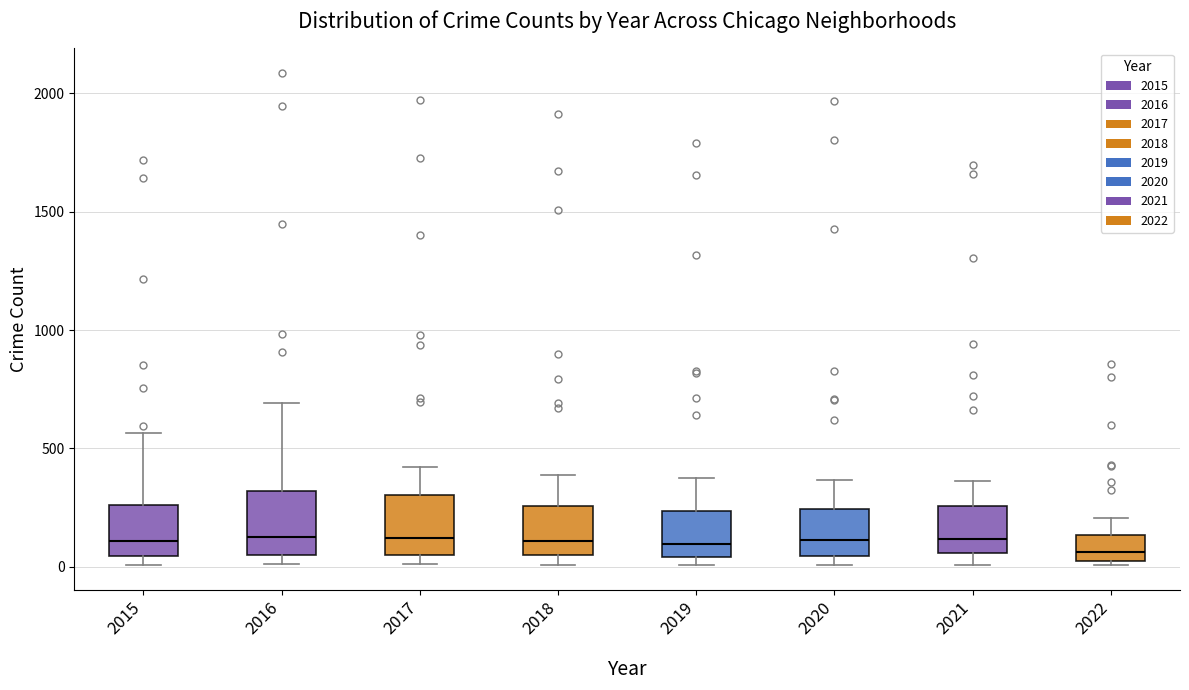

Where is the lower edge of the box at x = 2019 on the y-axis? The values are not printed on the chart, so give them approximately, as read against the axis.

50